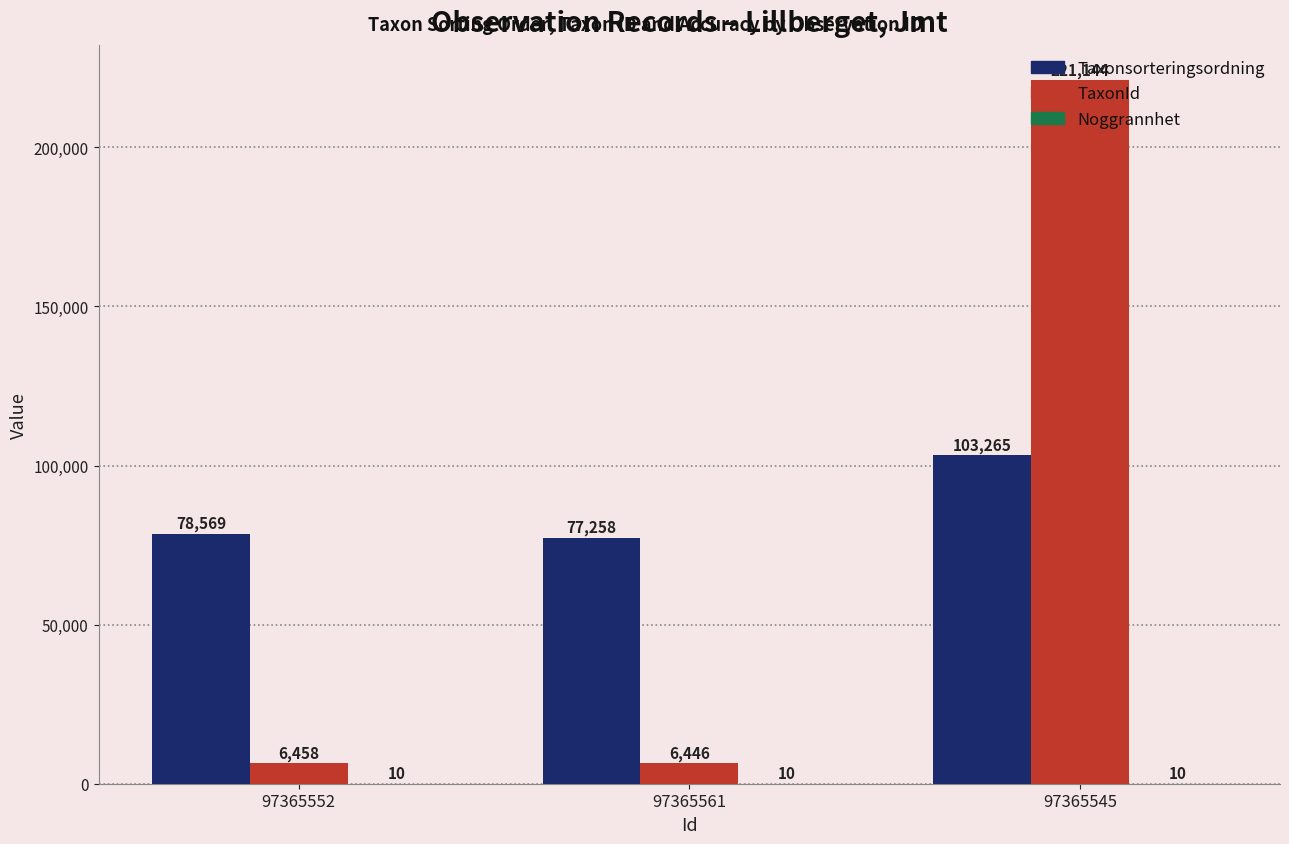

Is it true that TaxonId equals 6458 at 97365552?

True